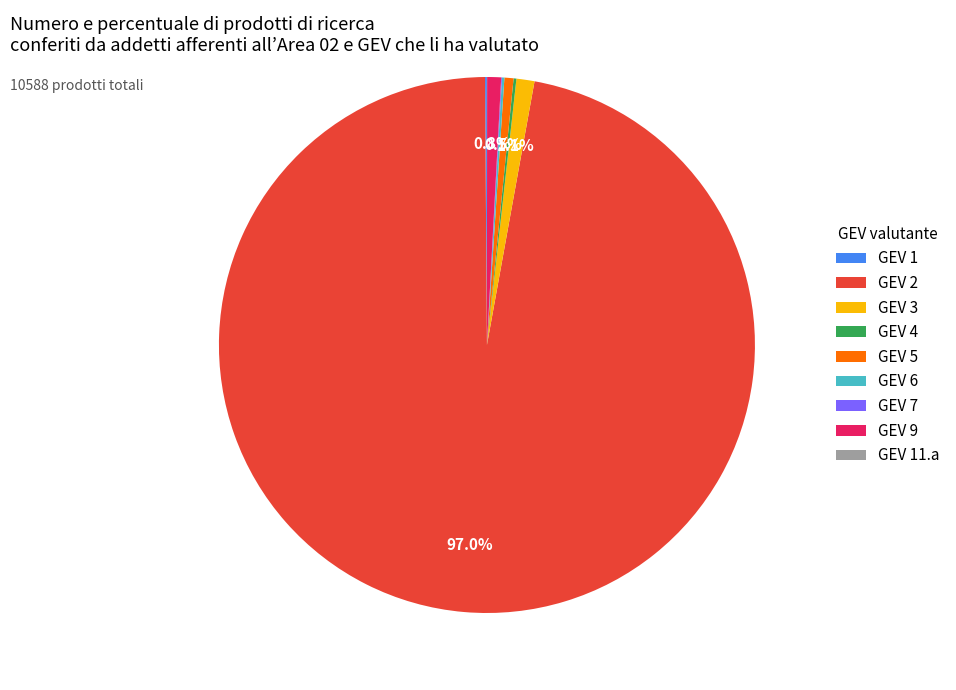

Is there any slice that represents more than half of the pie?

Yes